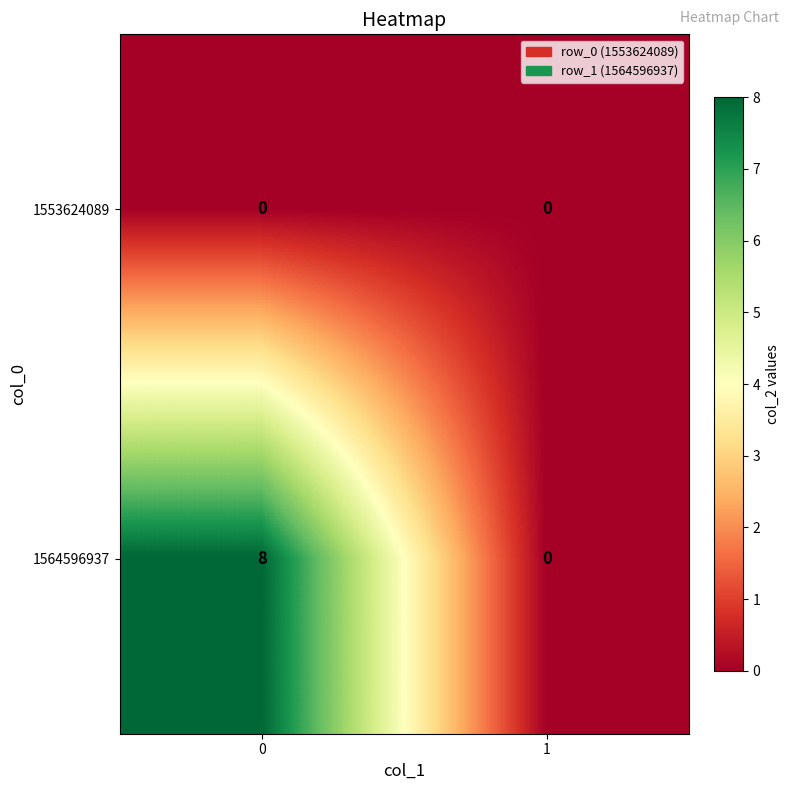

What is the sum of all 1564596937 values?

8